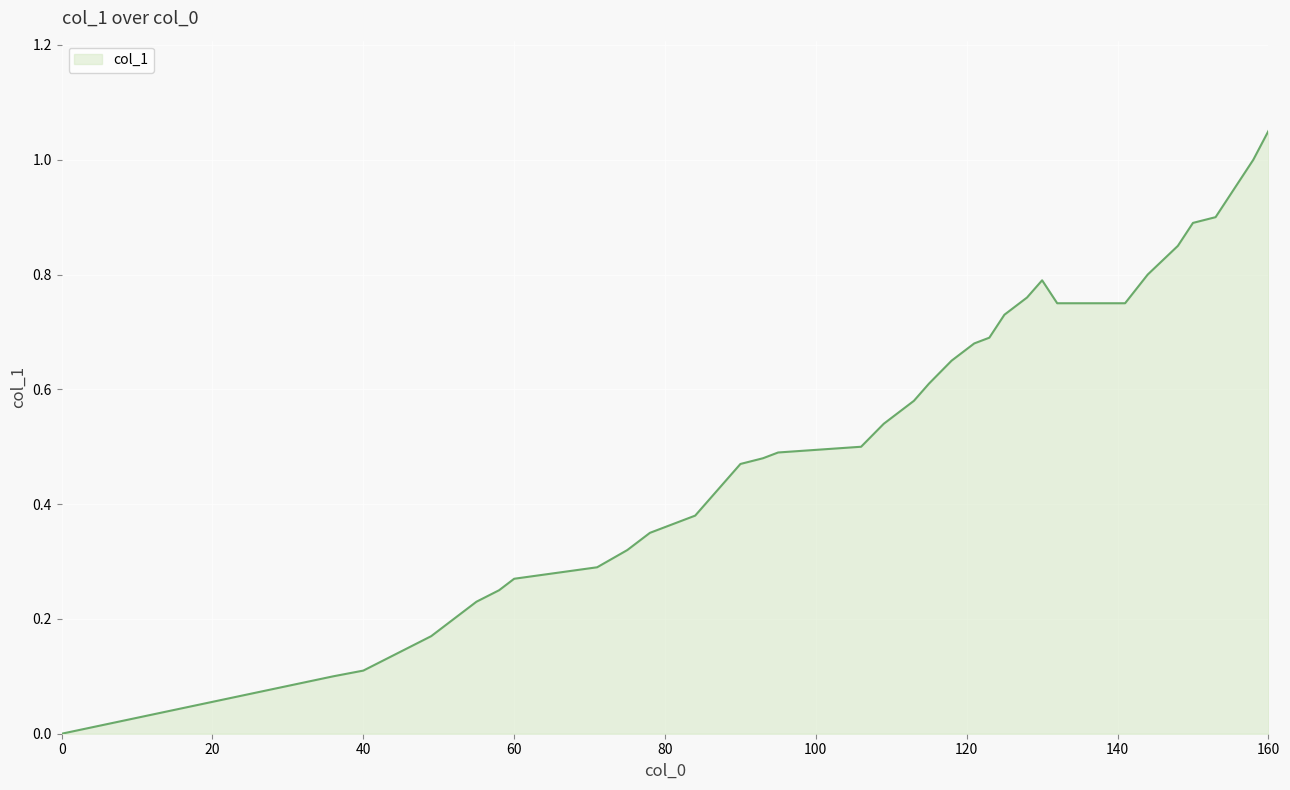

True or false: the data has more than 0 interior local peaks.

True